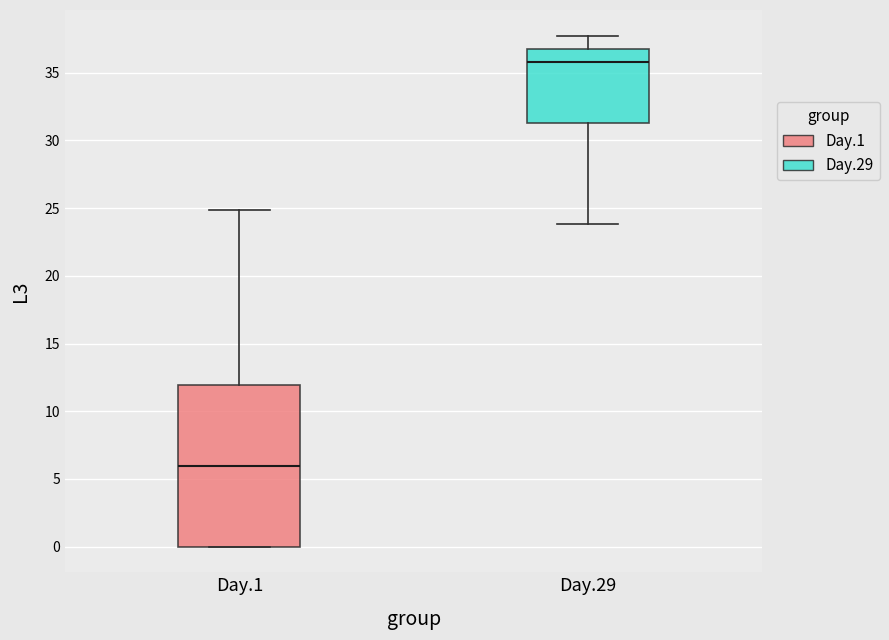

Reading left to right, transcribe this box plot: for each box, give where its median line is, the range the box spans, and where its two whiskers end, as read against the y-axis. The values are not printed on the chart, so give them approximately, as read against the axis.

Day.1: median 6.0, box 0.0 to 12.0, whiskers 0.0 to 25.0
Day.29: median 36.0, box 31.5 to 37.0, whiskers 24.0 to 37.5